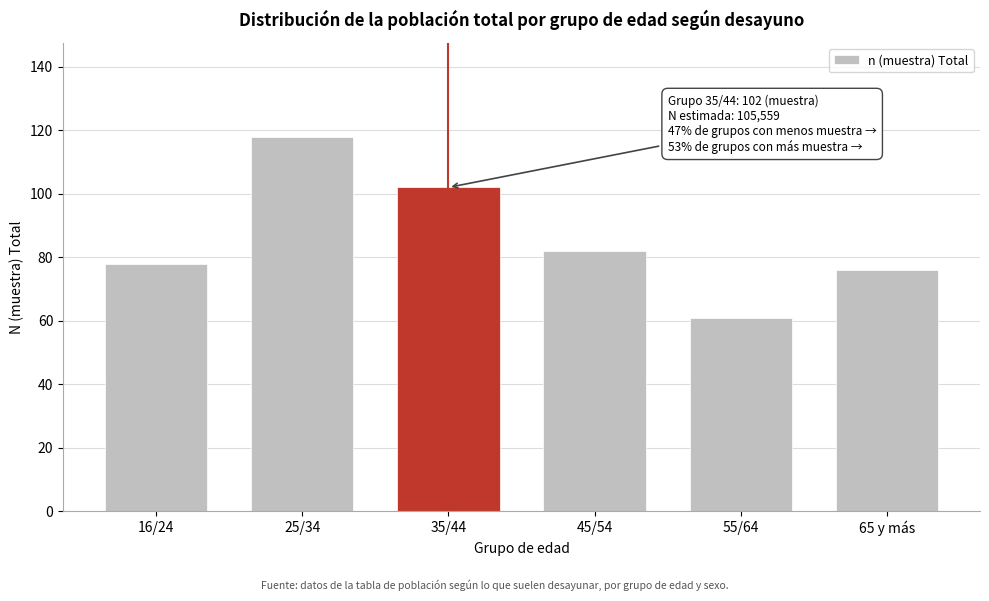

Reading left to right, transcribe all the data shown in this chart.

78	118	102	82	61	76